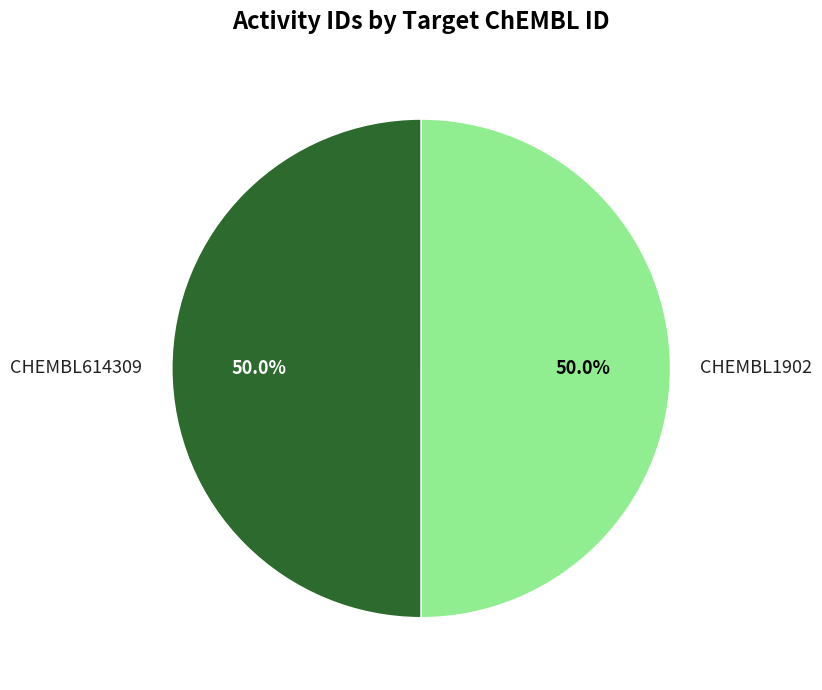

What is the ratio of the value at CHEMBL614309 to the value at CHEMBL1902?

1.0